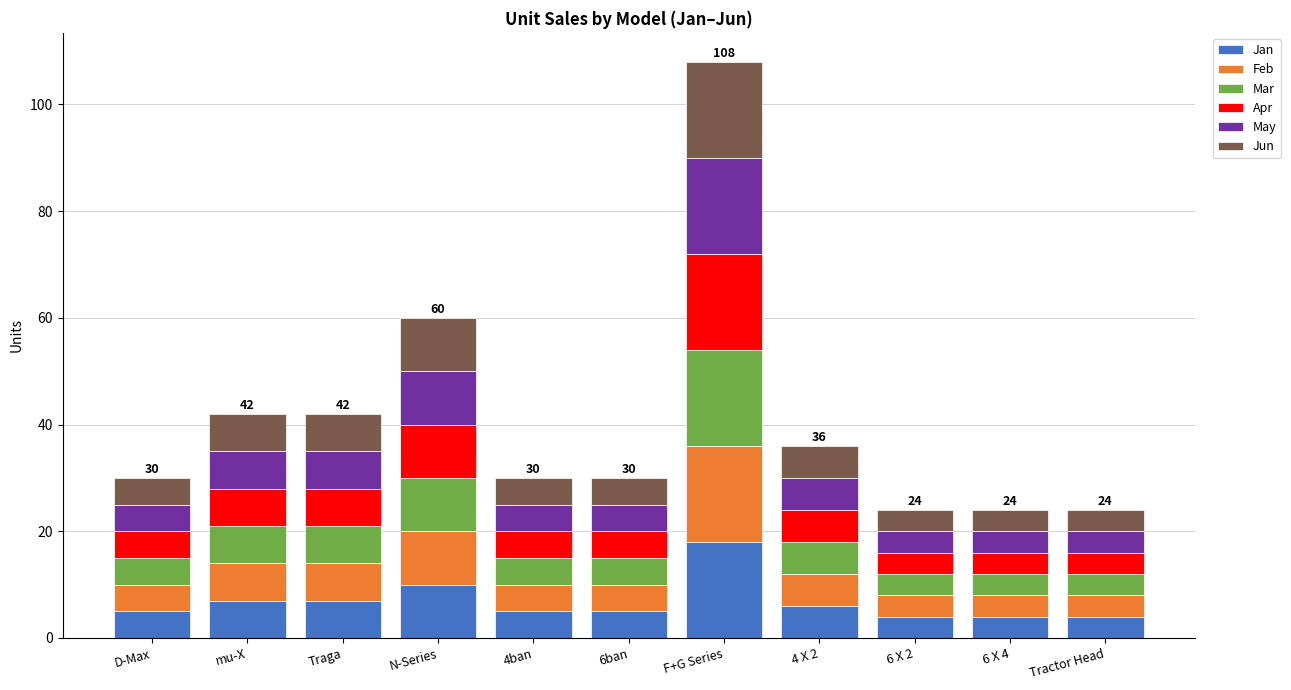

What is the highest value of the Jan series?

18